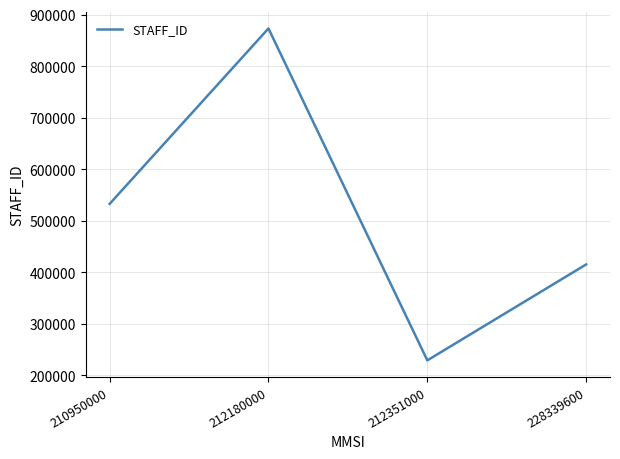

At which category does the data reach its first local peak?

212180000